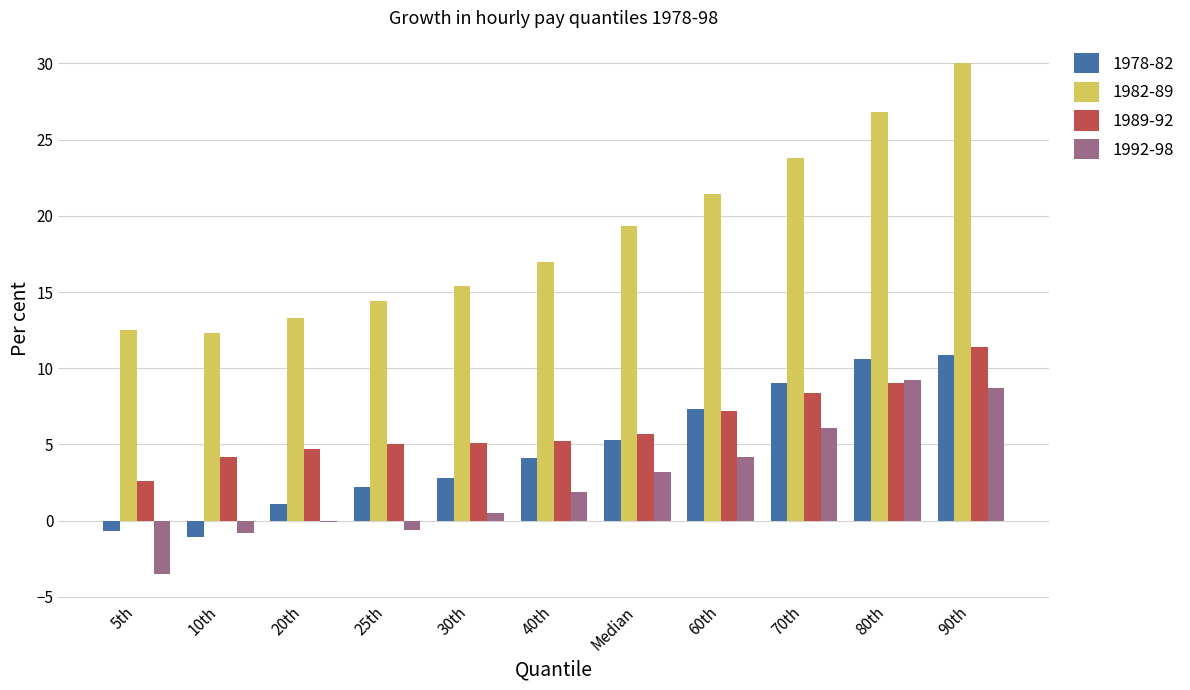

How many categories are shown in the chart?

11